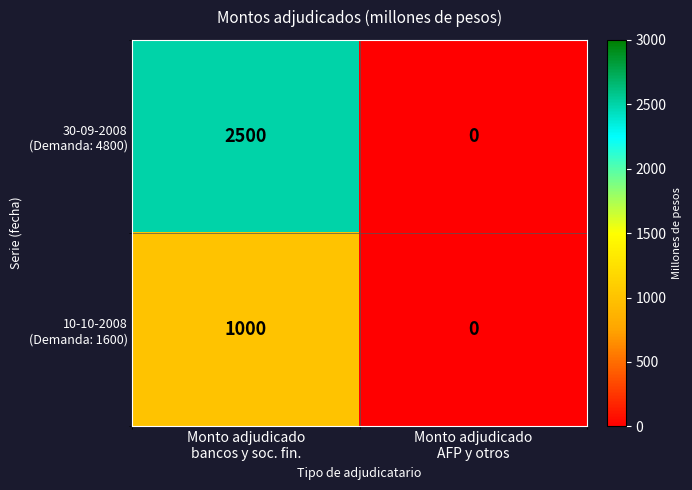

What is the greatest value displayed?

2500